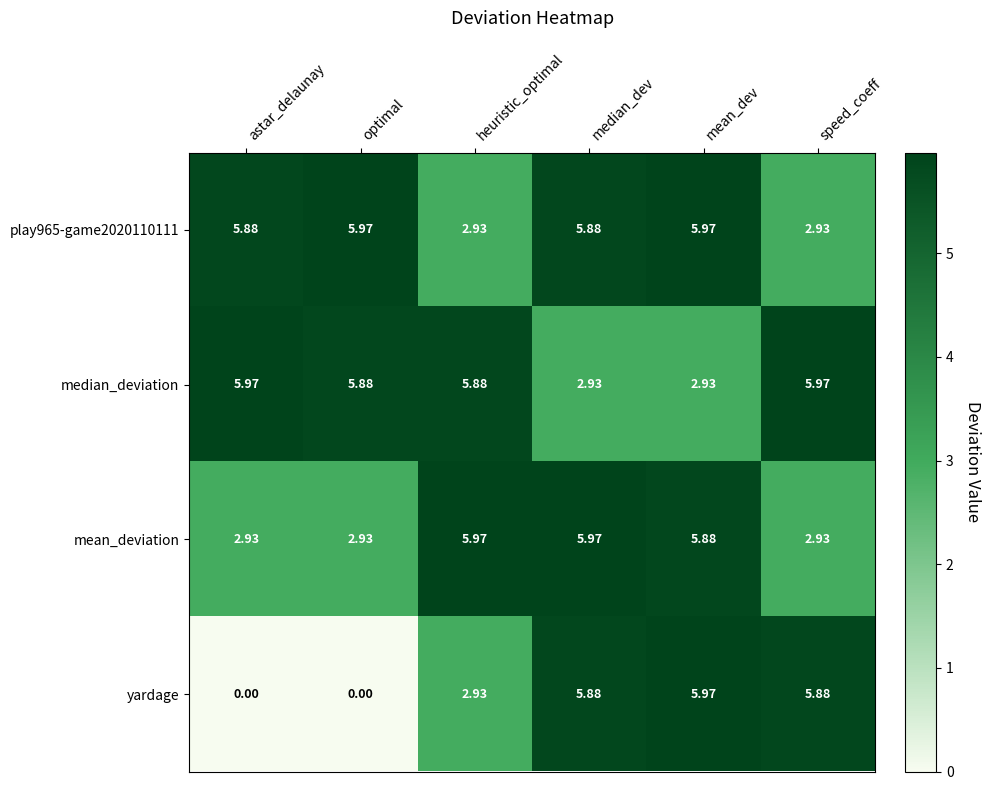

Which series has the largest range (max minus min)?

yardage